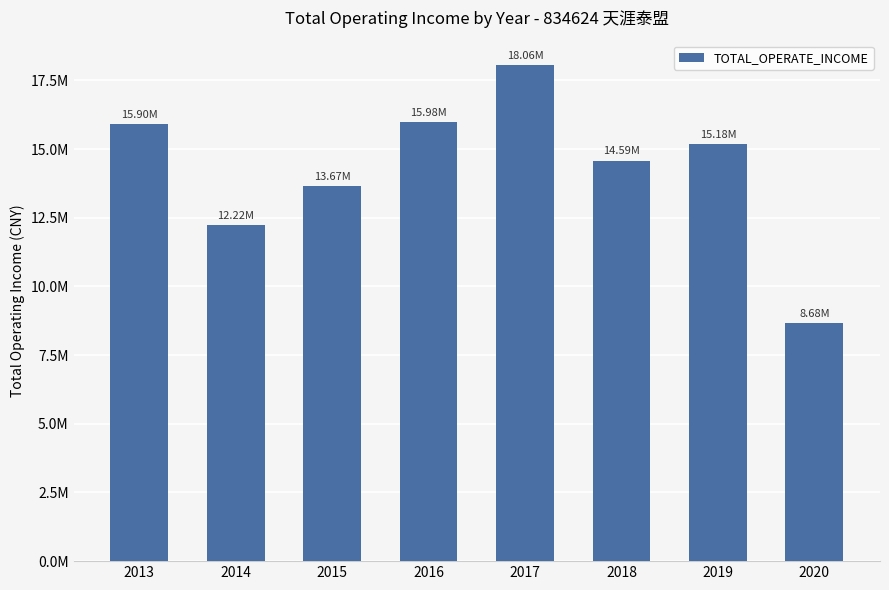

Are the bars grouped side by side (vs. stacked)?

No